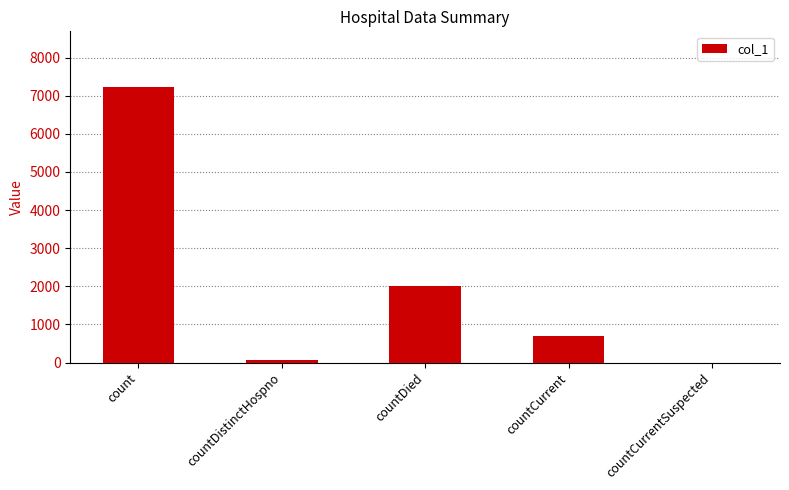

Which has a higher value, countCurrent or countDied?

countDied